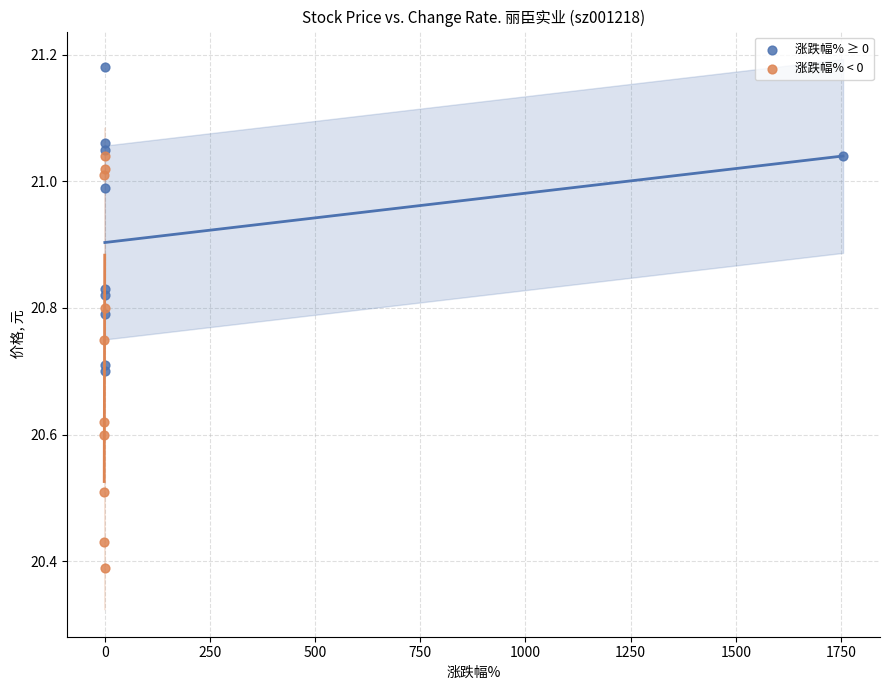

Which series contains the lowest Y value?

涨跌幅% < 0